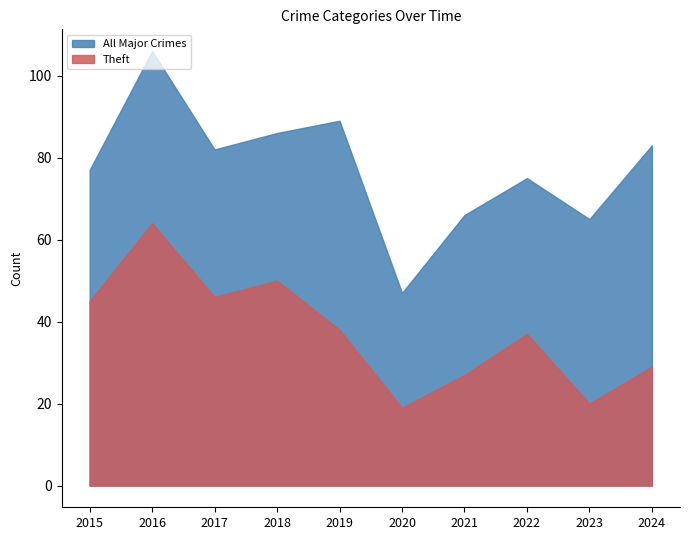

True or false: Theft has more than 1 points higher than both neighbors.

True